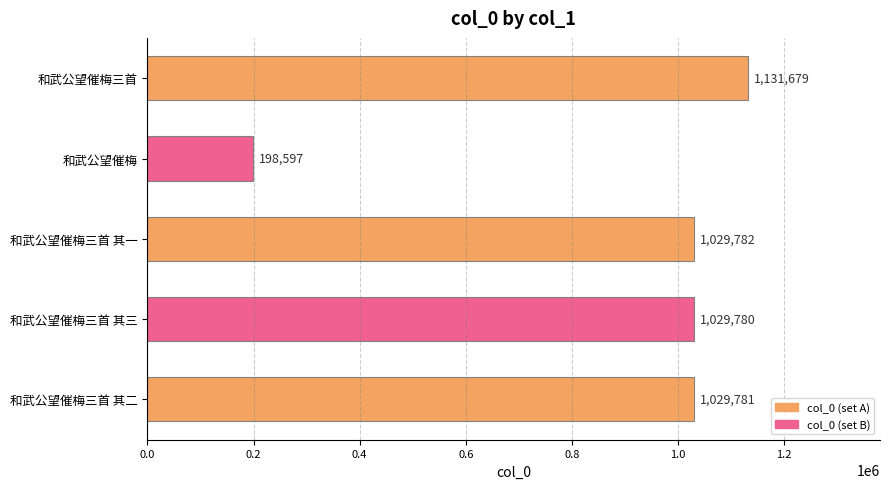

Does the chart contain any negative values?

No